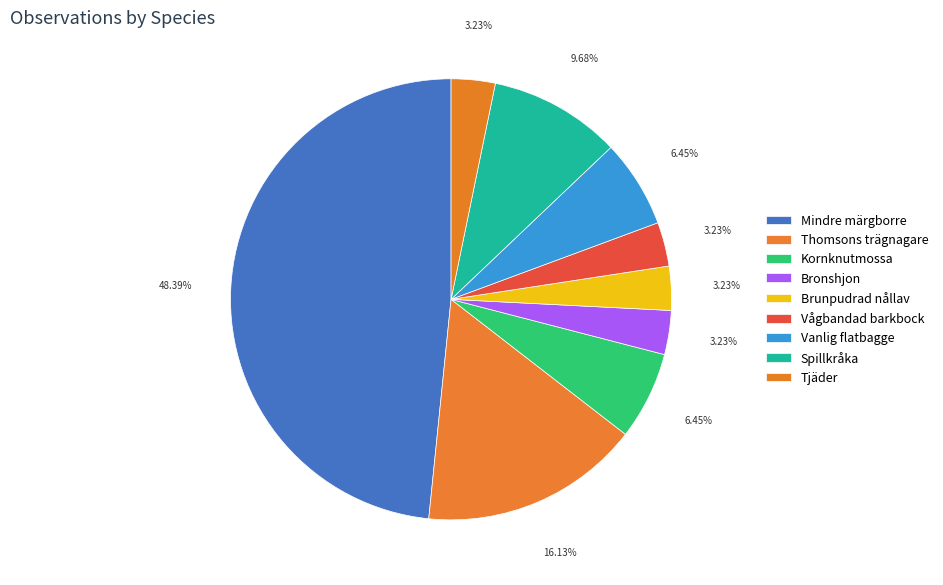

To the nearest percent, what percentage of the pie is Bronshjon?

3%